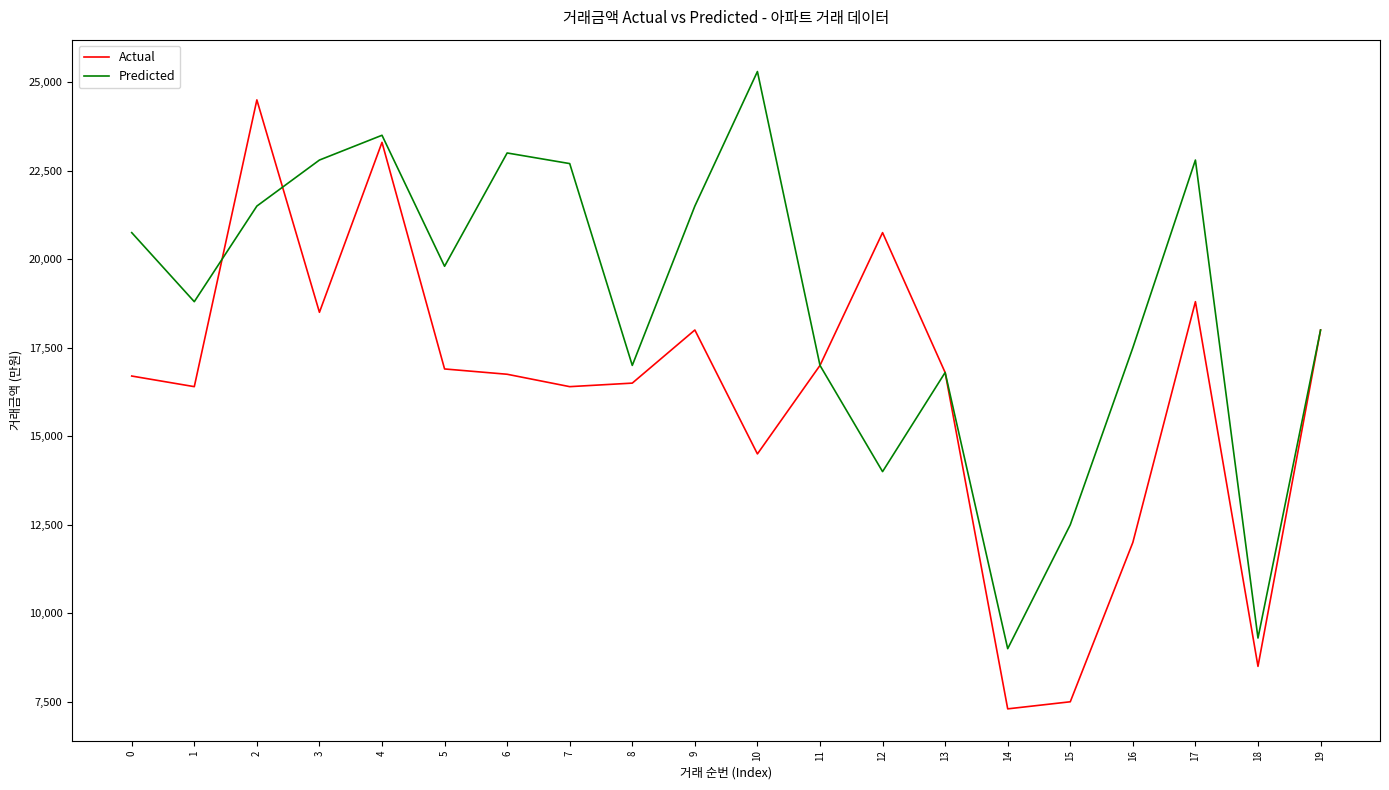

Which series has the widest spread of values?

Actual